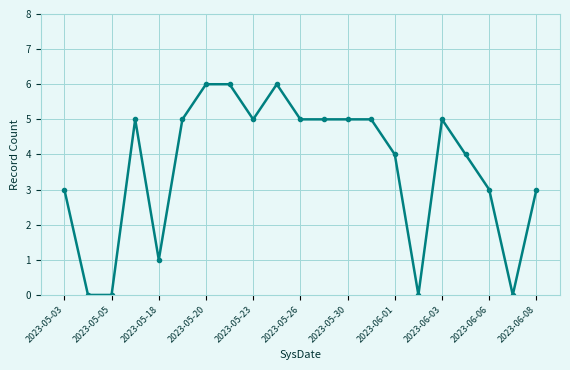

What is the value of the 21st point from the left?

3